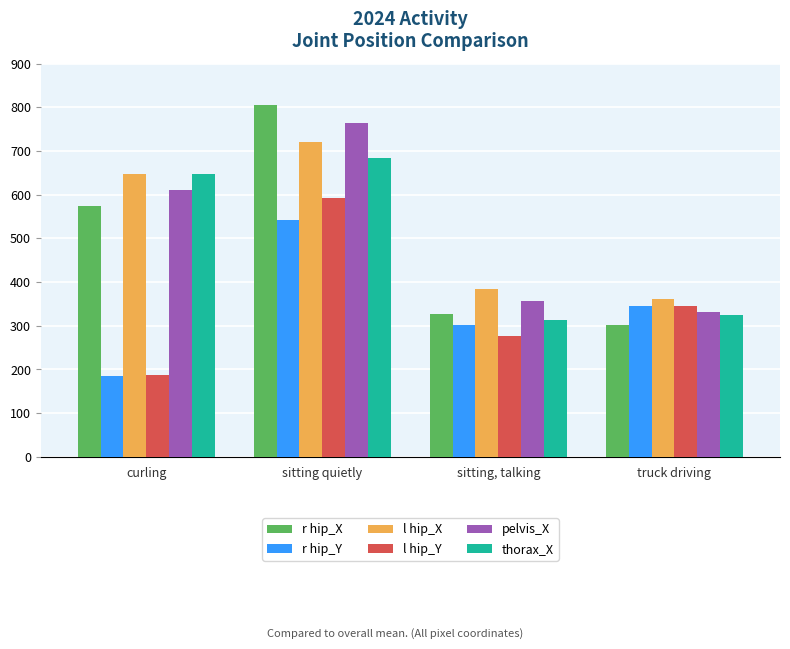

The pelvis_X series shows 1089 at sitting quietly. True or false?

False